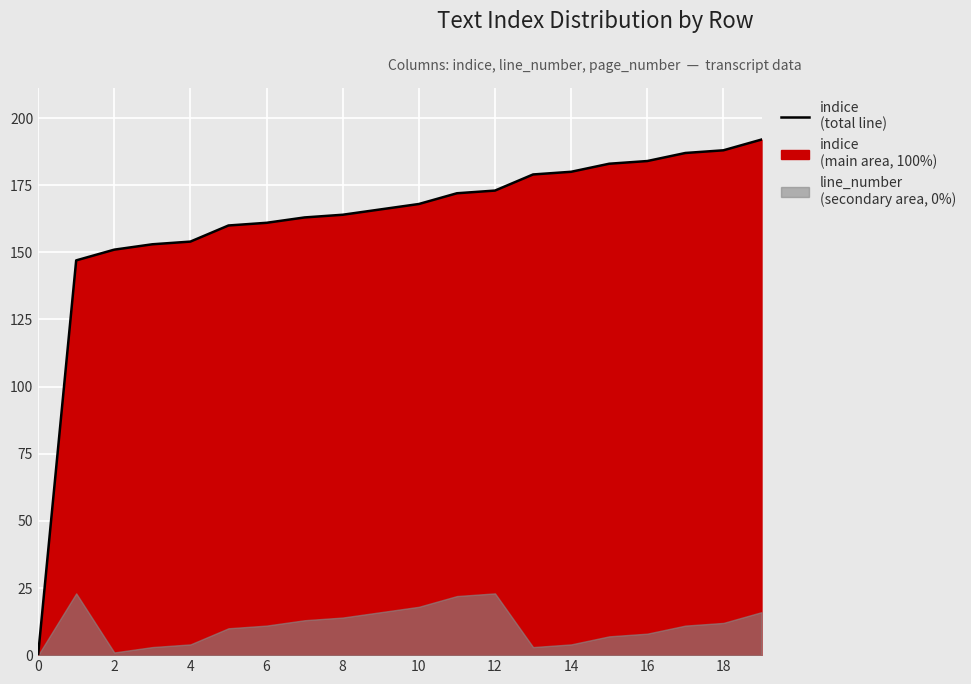

What is the difference between the values at 10 and 6?

7